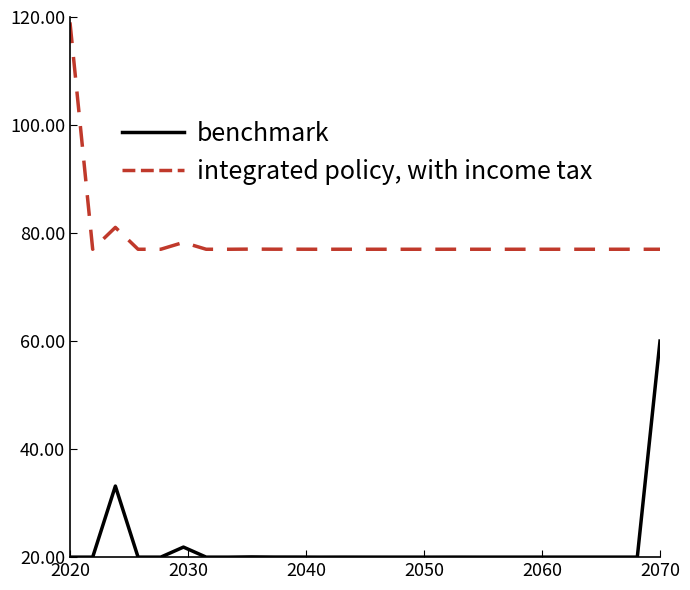

What is the maximum value shown in the chart?

119.0